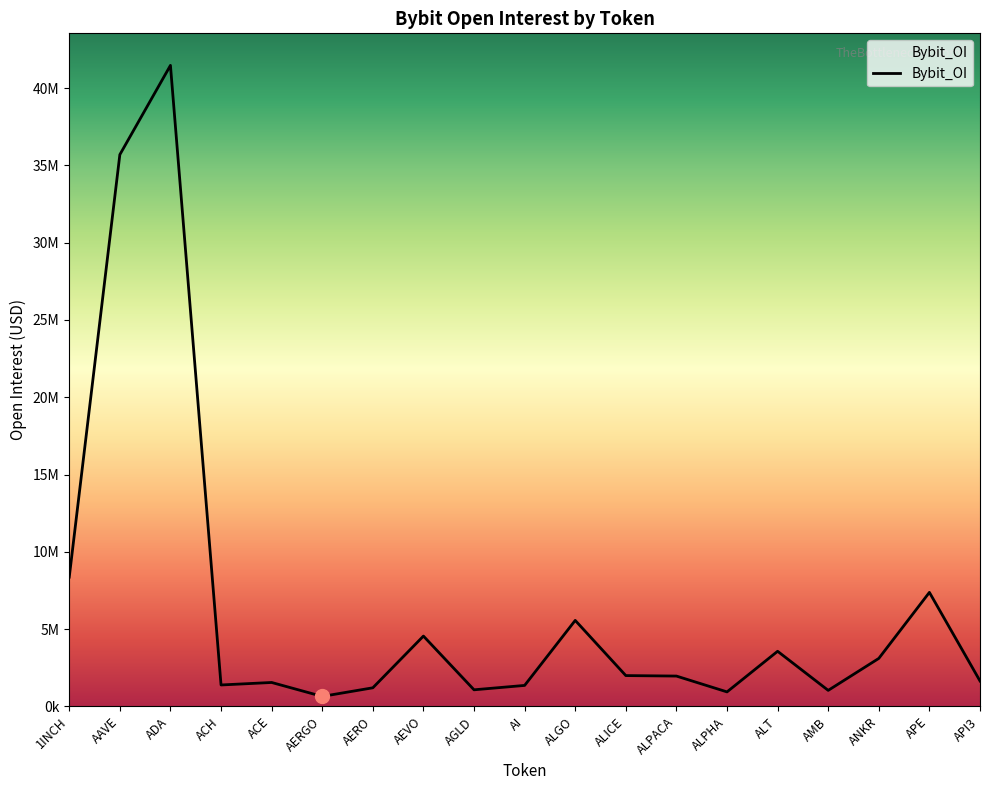

Reading left to right, list all the values displayed in this chart.

1INCH=8361878	AAVE=35695371	ADA=41469859	ACH=1383468	ACE=1544928	AERGO=643660	AERO=1200850	AEVO=4547232	AGLD=1071191	AI=1354739	ALGO=5560635	ALICE=1991077	ALPACA=1959788	ALPHA=935772	ALT=3562936	AMB=1033759	ANKR=3102872	APE=7374121	API3=1642632